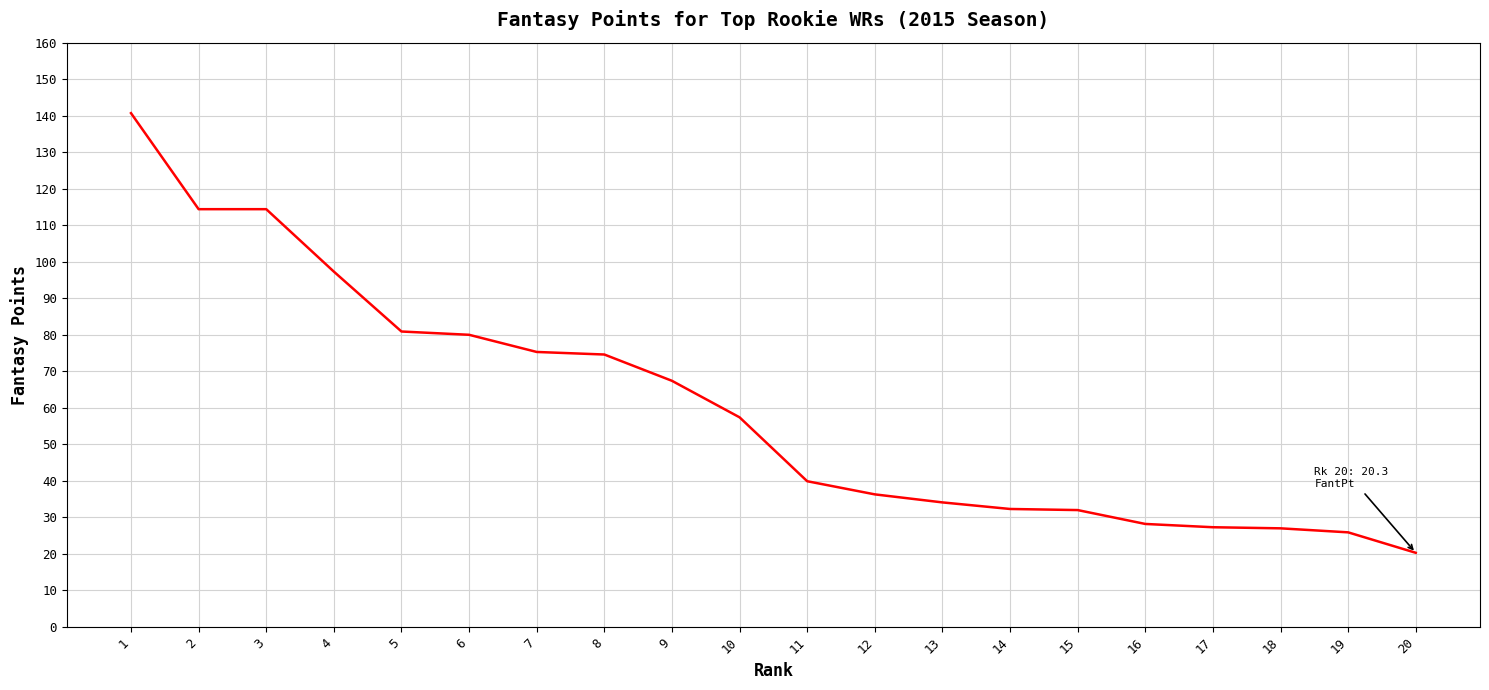

Which label corresponds to the smallest value in the chart?

20